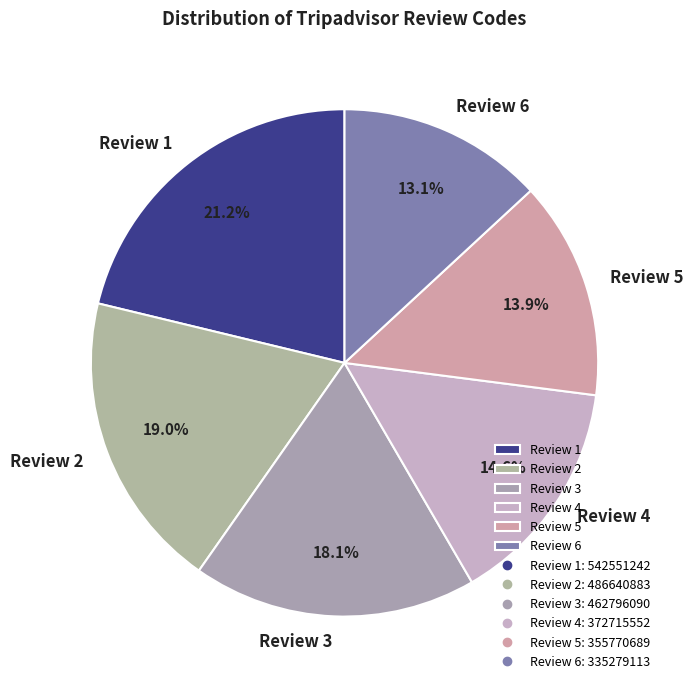

To the nearest percent, what portion does Review 3 represent?

18%